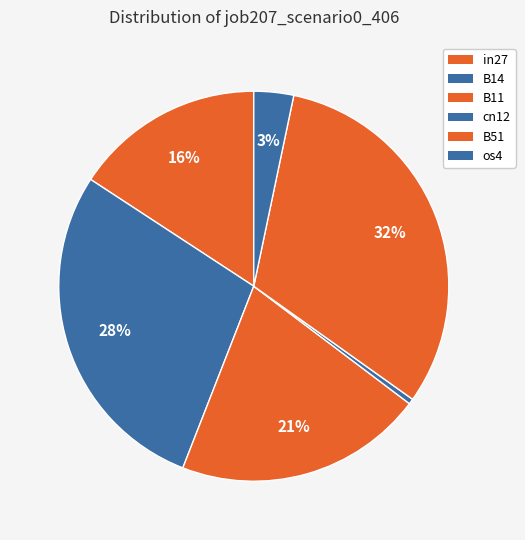

How many slices are in this pie chart?

6